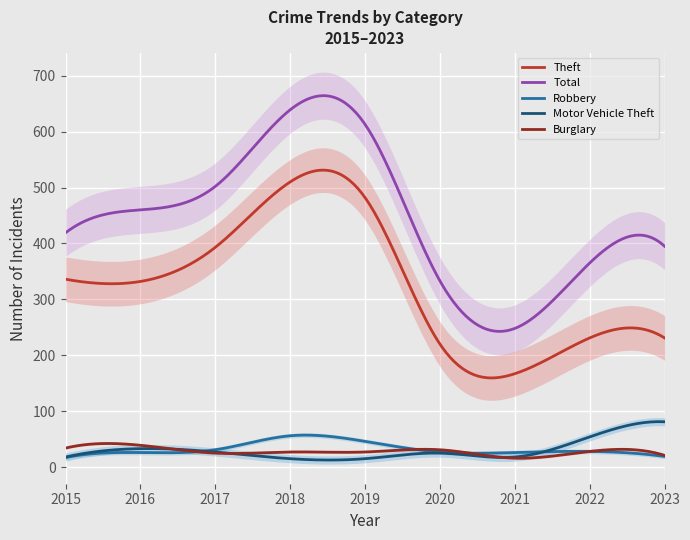

Reading left to right, what are all the values shown in this chart?

Theft: 2015=336	2016=332	2017=393	2018=510	2019=482	2020=220	2021=167	2022=231	2023=231
Total: 2015=419	2016=460	2017=502	2018=639	2019=613	2020=333	2021=248	2022=365	2023=395
Robbery: 2015=17	2016=26	2017=31	2018=56	2019=46	2020=27	2021=26	2022=28	2023=19
Motor Vehicle Theft: 2015=18	2016=33	2017=27	2018=15	2019=15	2020=25	2021=18	2022=54	2023=81
Burglary: 2015=34	2016=39	2017=25	2018=27	2019=27	2020=31	2021=16	2022=28	2023=21